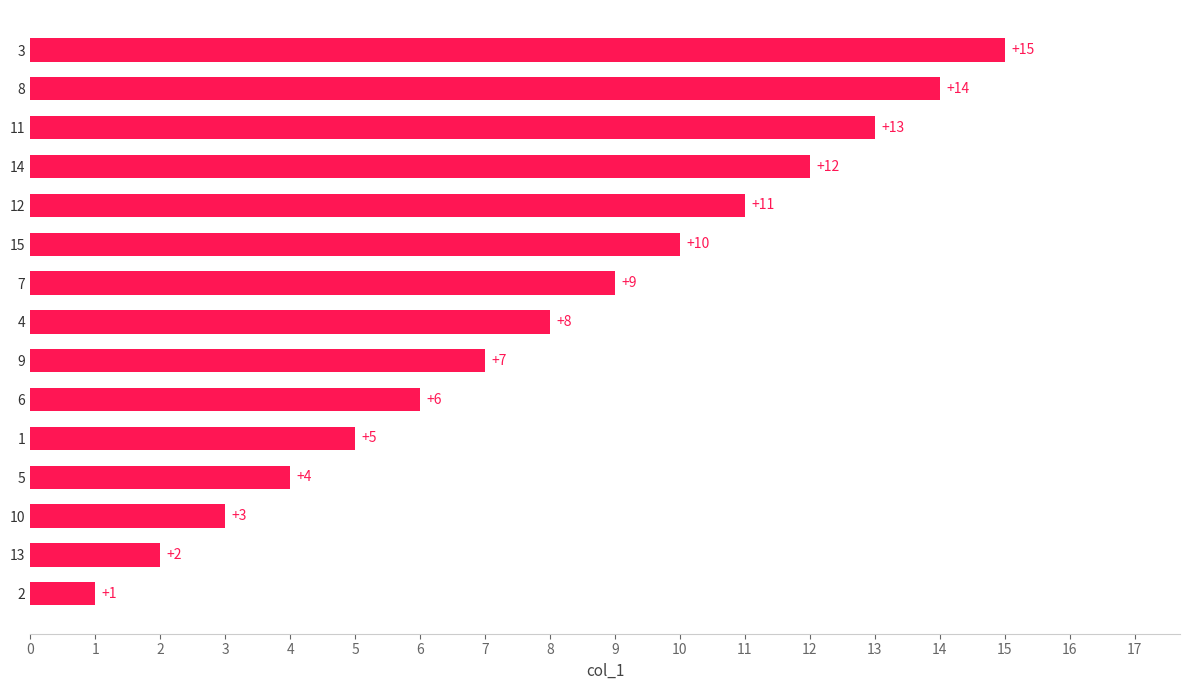

List the labels in order of value, largest first.

3, 8, 11, 14, 12, 15, 7, 4, 9, 6, 1, 5, 10, 13, 2